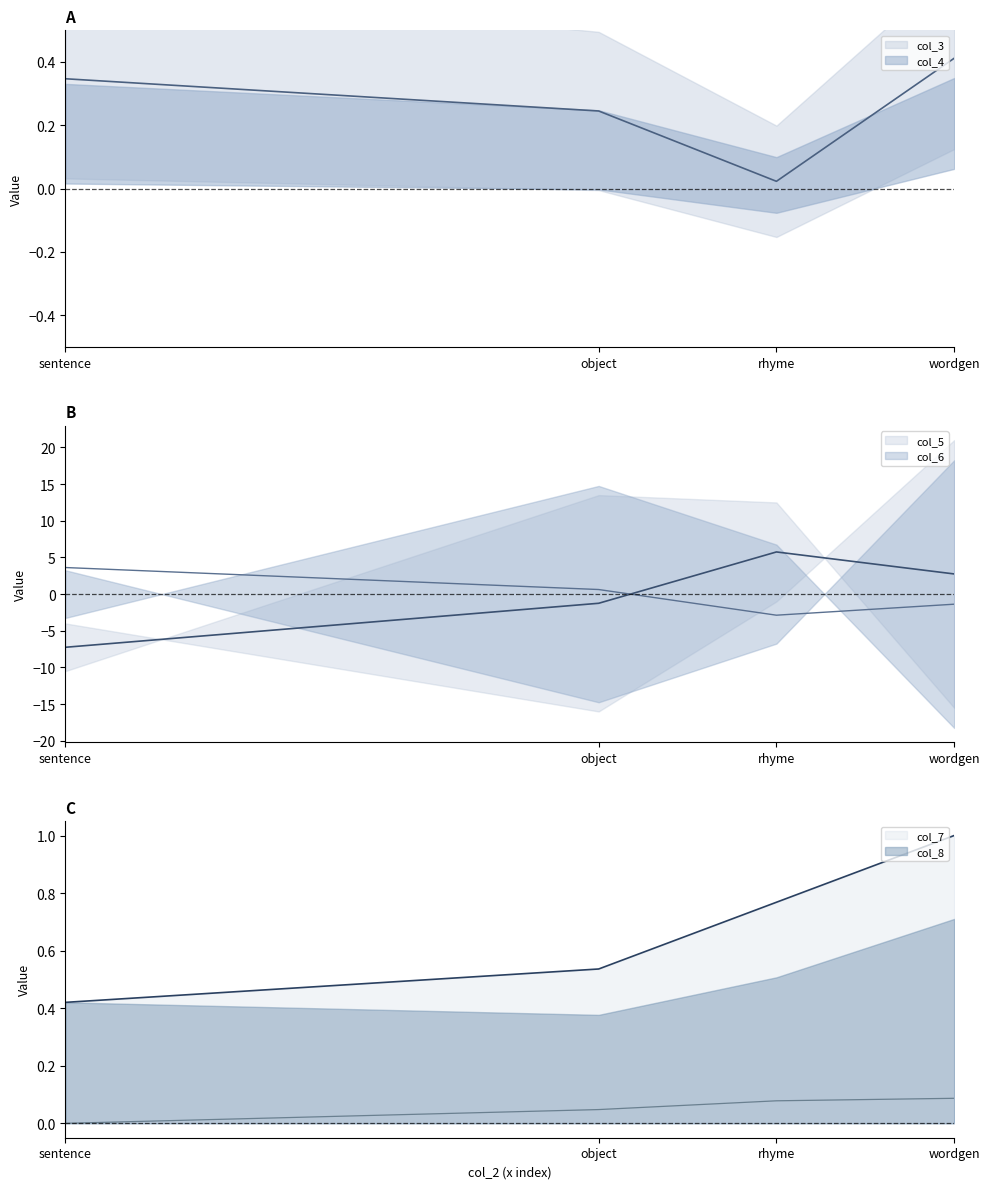

What is the difference between the maximum and second lowest values in the col_5 series?

7.0